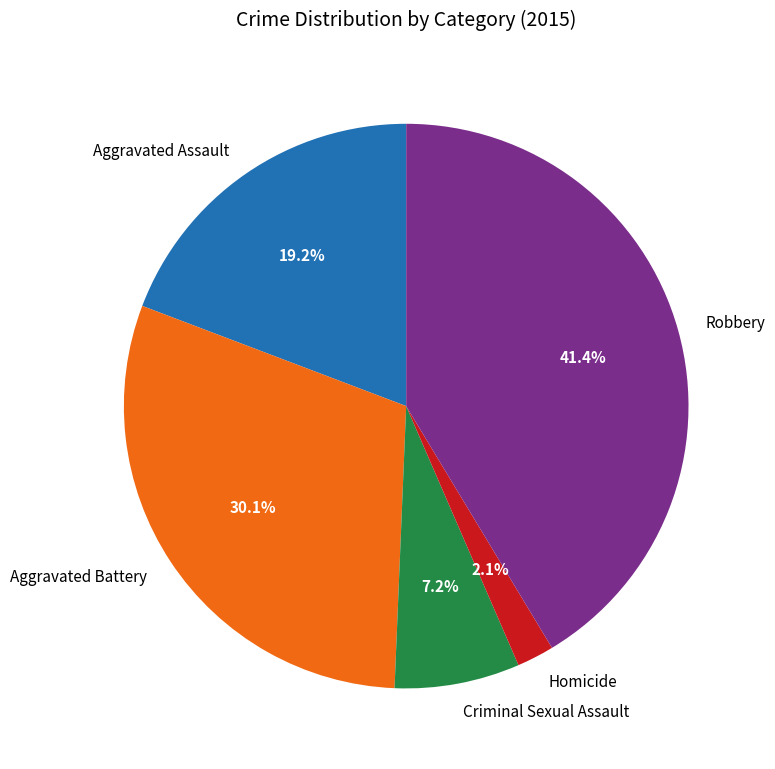

Is there a majority slice in this chart?

No